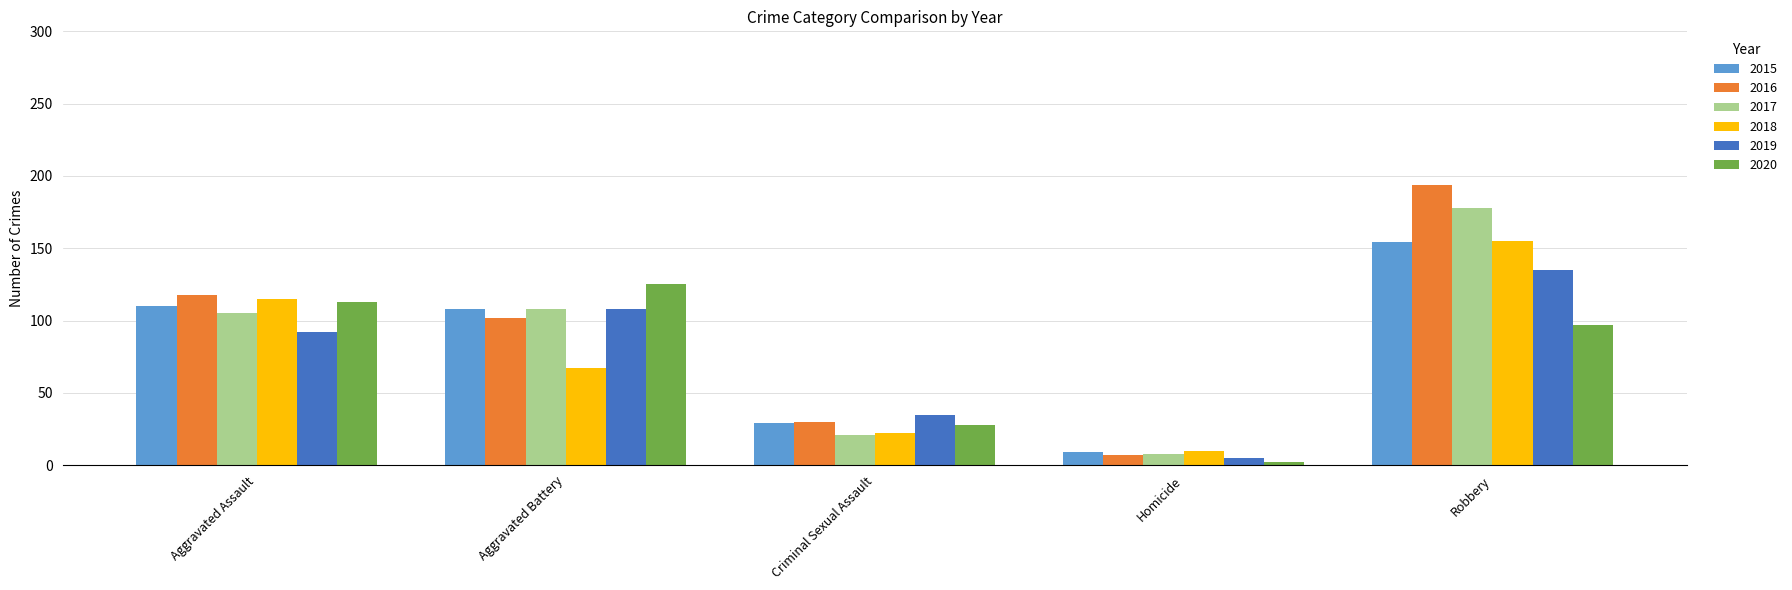

Are the bars grouped side by side (vs. stacked)?

Yes